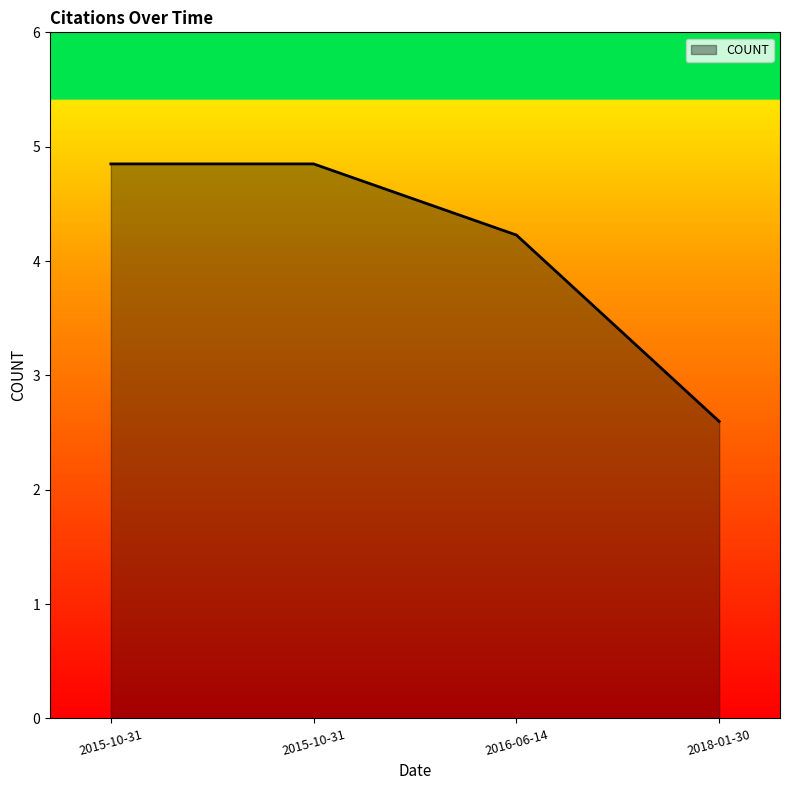

Count the number of data series in this chart.

1